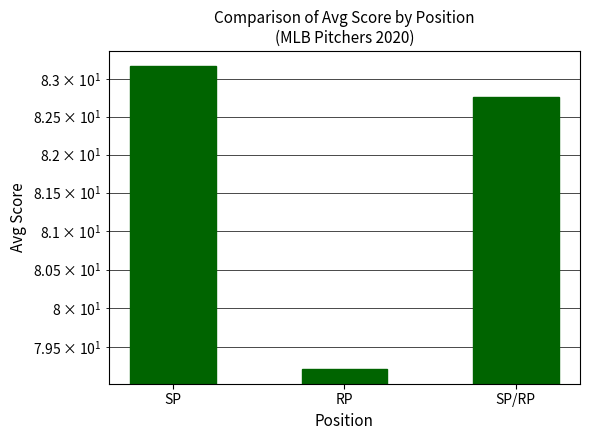

Does the chart contain stacked bars?

No